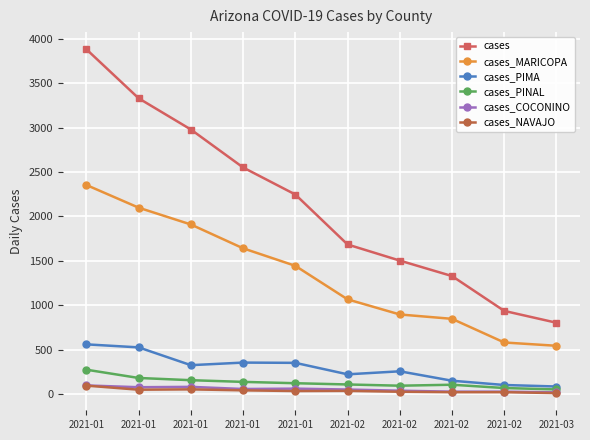

Count the number of categories in the chart.

10